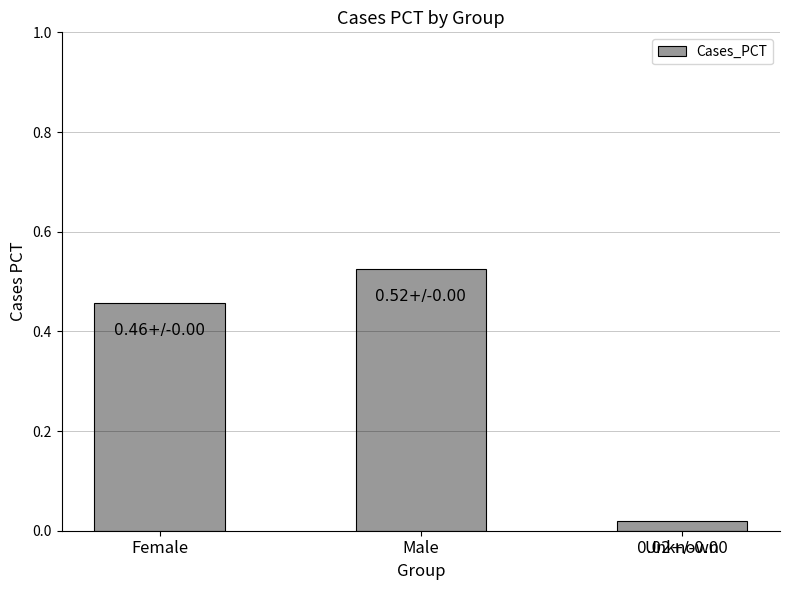

How many bars are there in total?

3